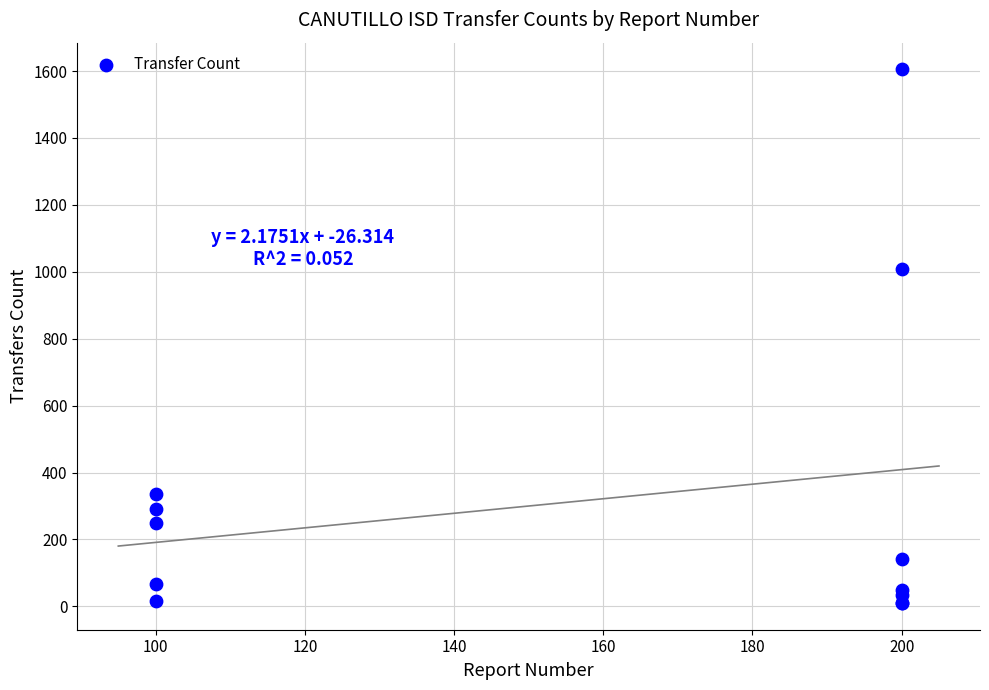

What Y value in the scatter plot is closest to 807?

1008